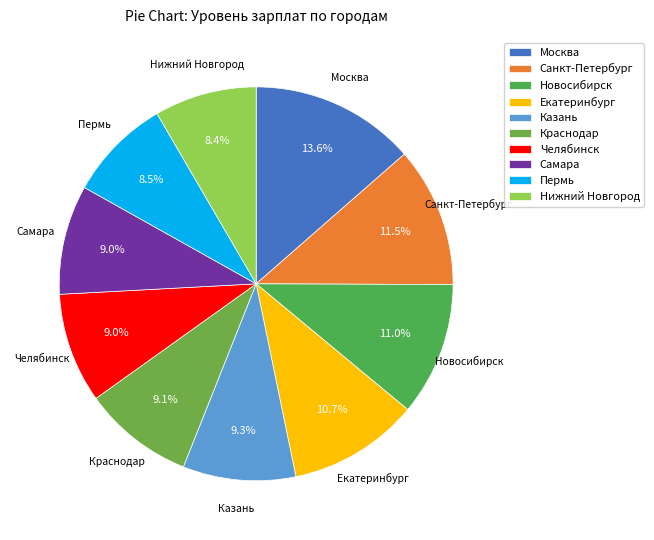

To the nearest percent, what is the average slice percentage?

10%